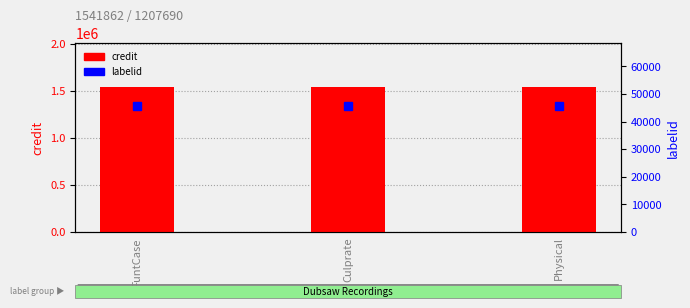

Rank the series by their average value, from lowest to highest.

labelid, credit